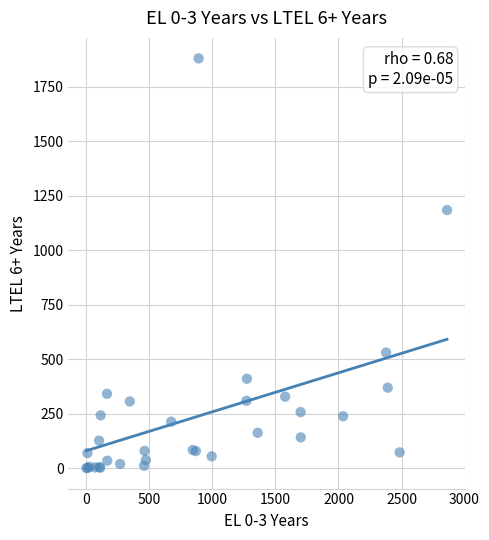

What Y value in the scatter plot is closest to 940?

1184